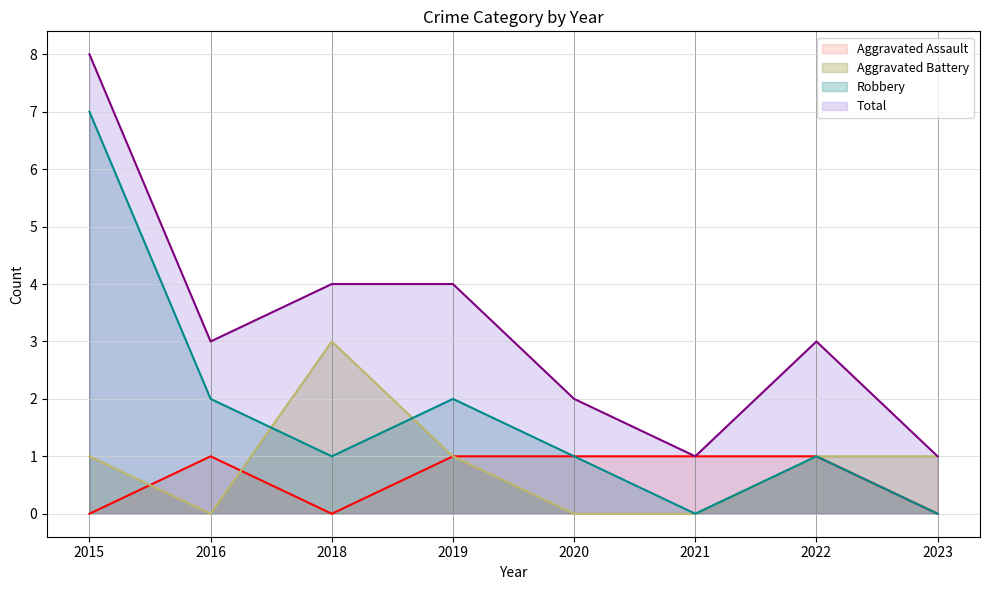

Does the chart have visible grid lines?

Yes